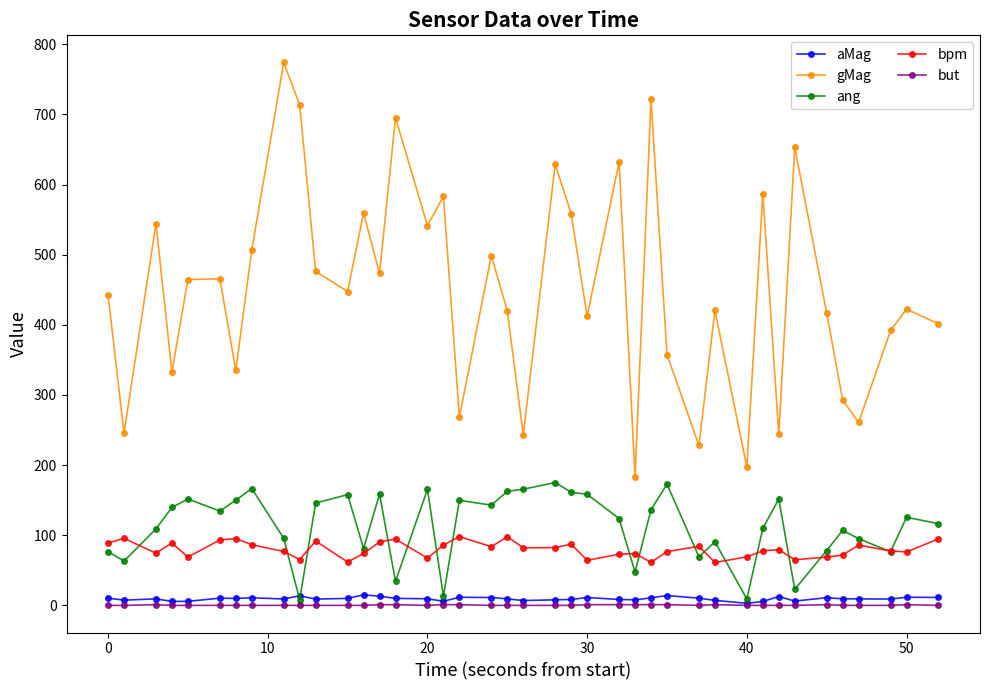

In gMag, how many points are higher than both neighbors (excluding endpoints)?

14